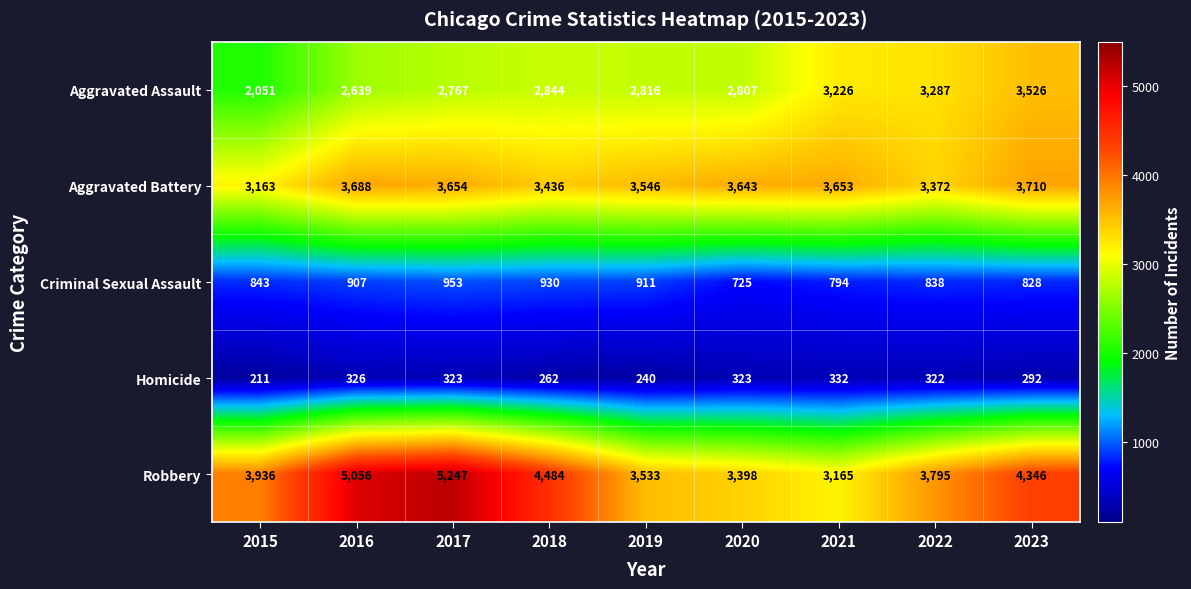

Is it true that Homicide equals 182 at 2023?

False